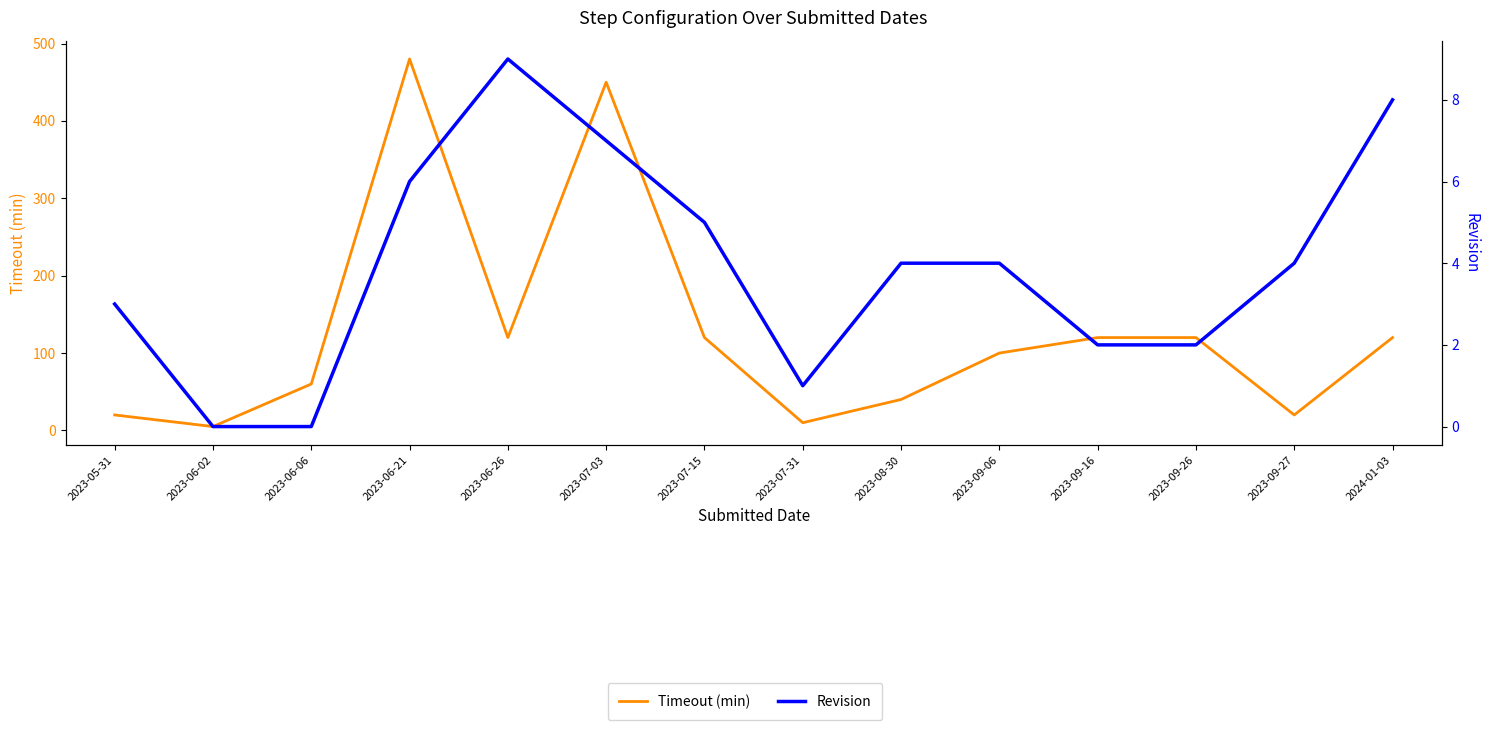

What is the value of the Timeout (min) point at the 10th from the left?

100